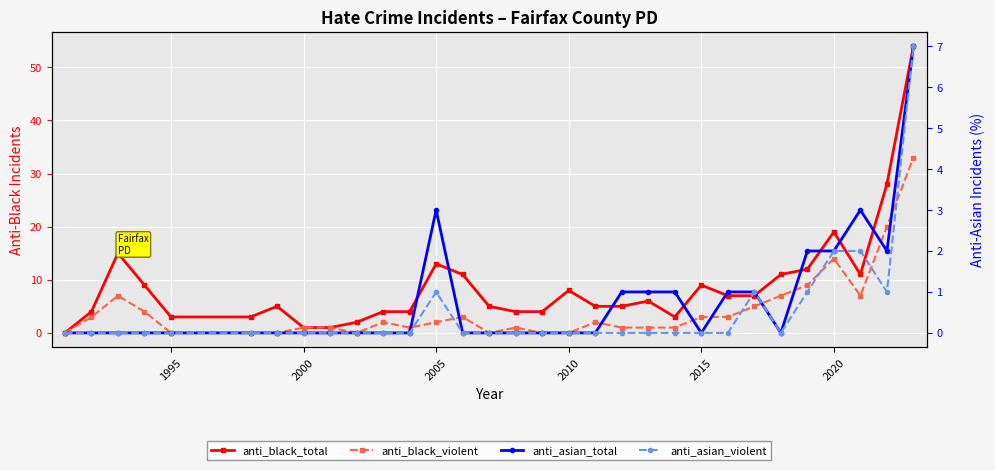

The value of anti_black_violent at 9 is -15. True or false?

False